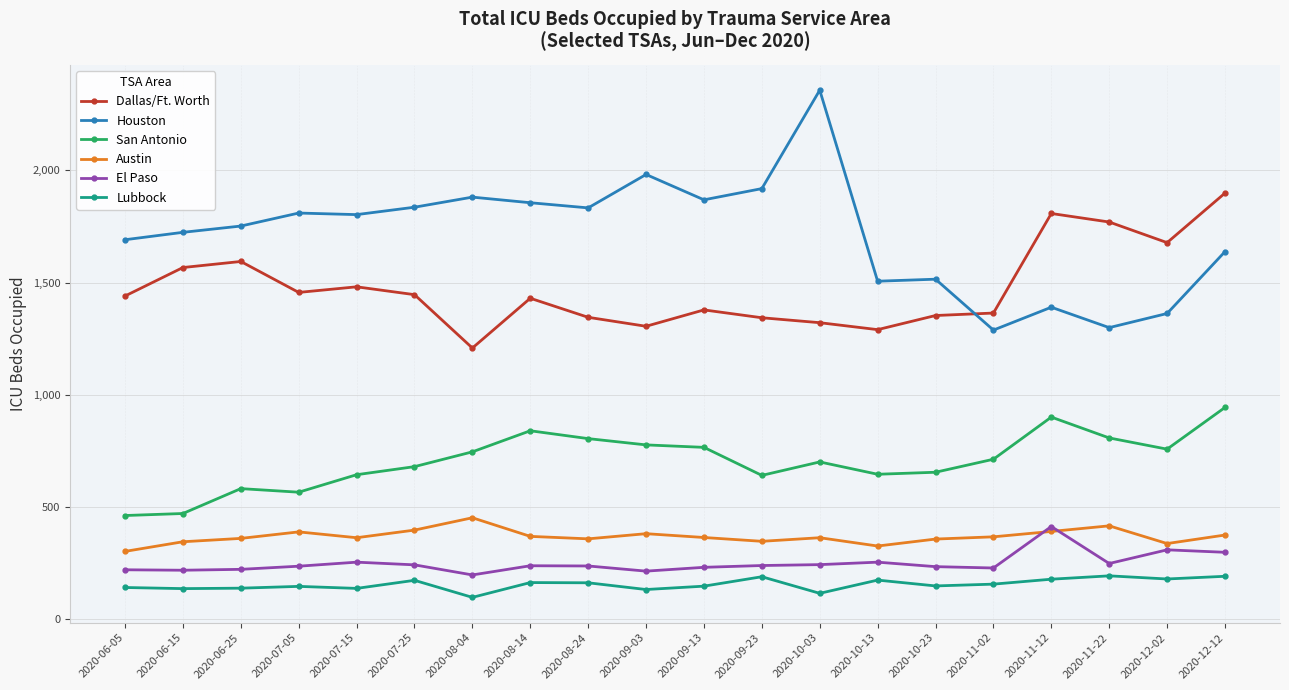

What is the label of the 2nd point from the right?

2020-12-02